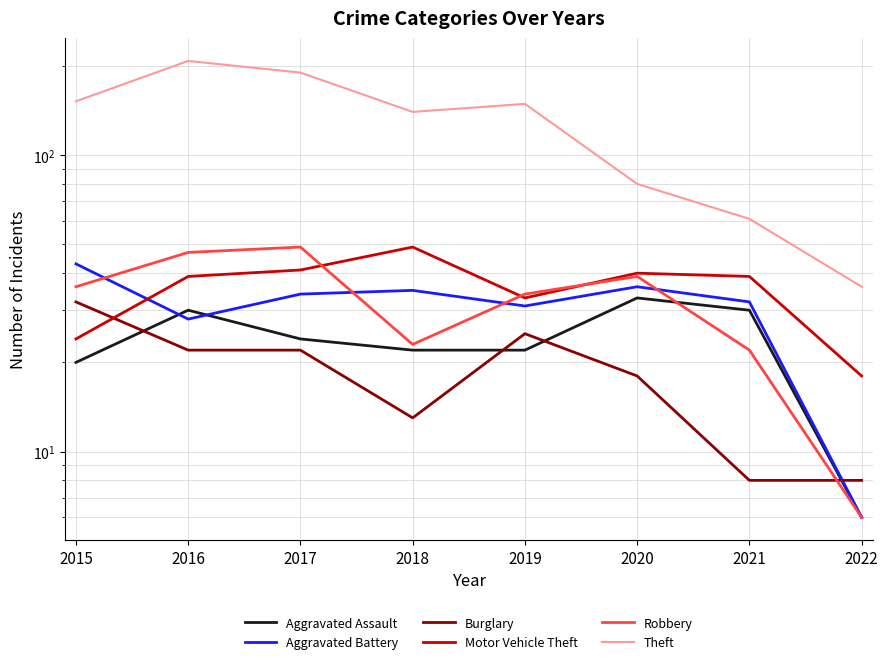

At which category does Aggravated Assault reach its first local peak?

2016